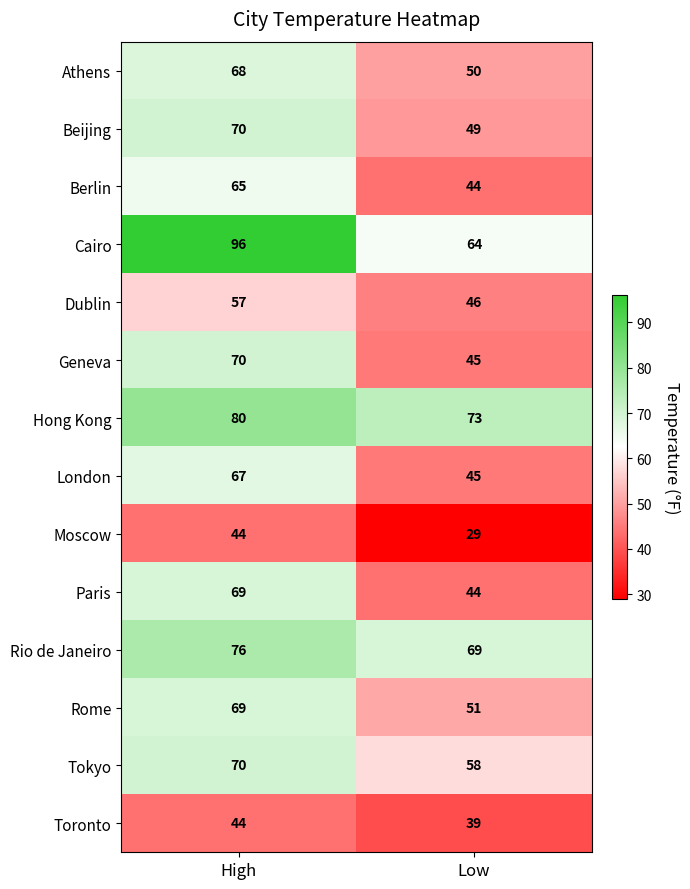

Rank the categories by Rome value from highest to lowest.

High, Low